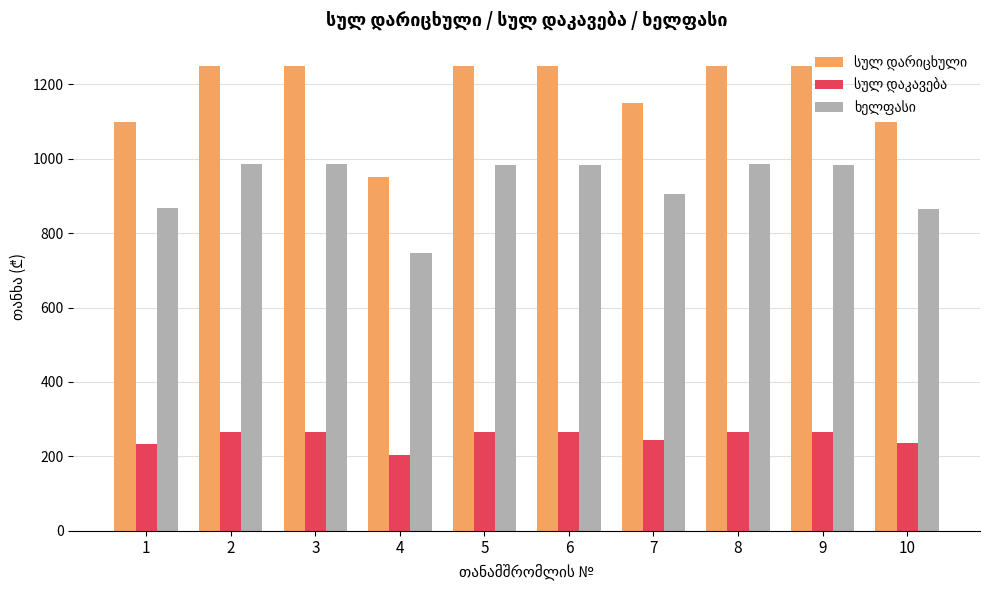

Are the bars grouped side by side (vs. stacked)?

Yes